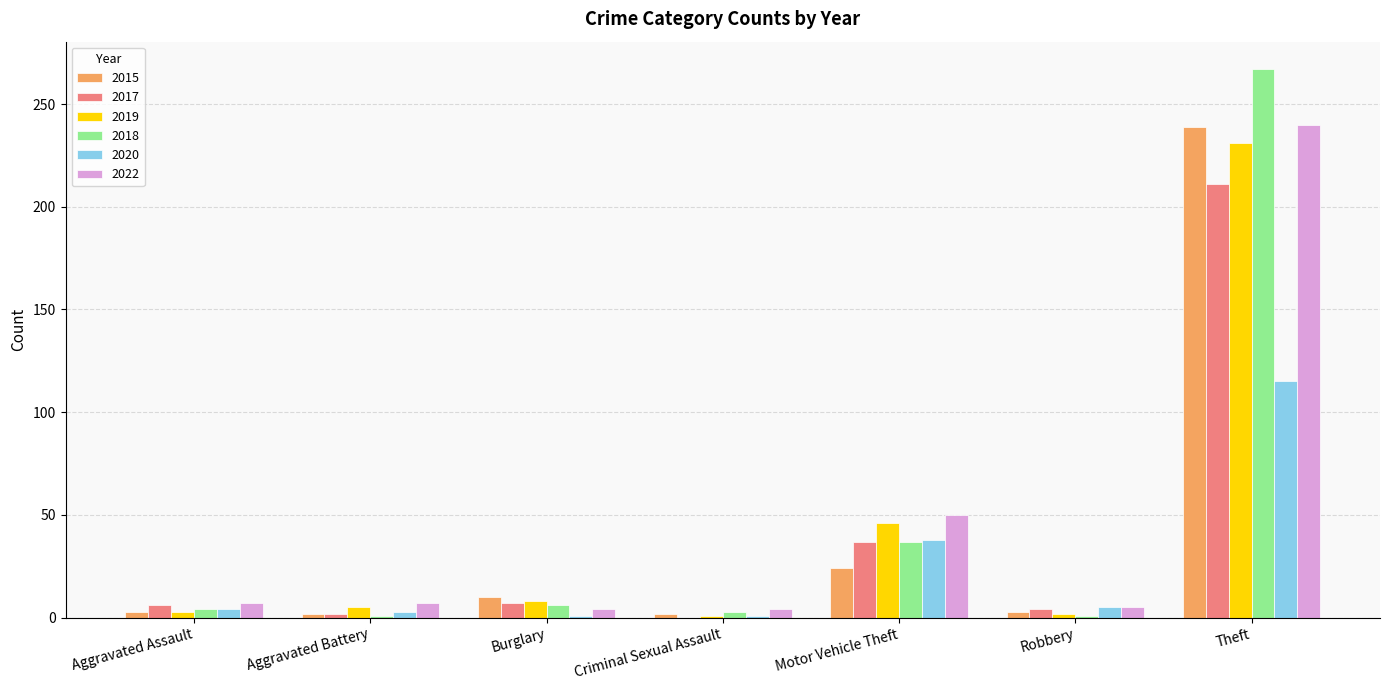

What is the sum of all 2017 values?

267